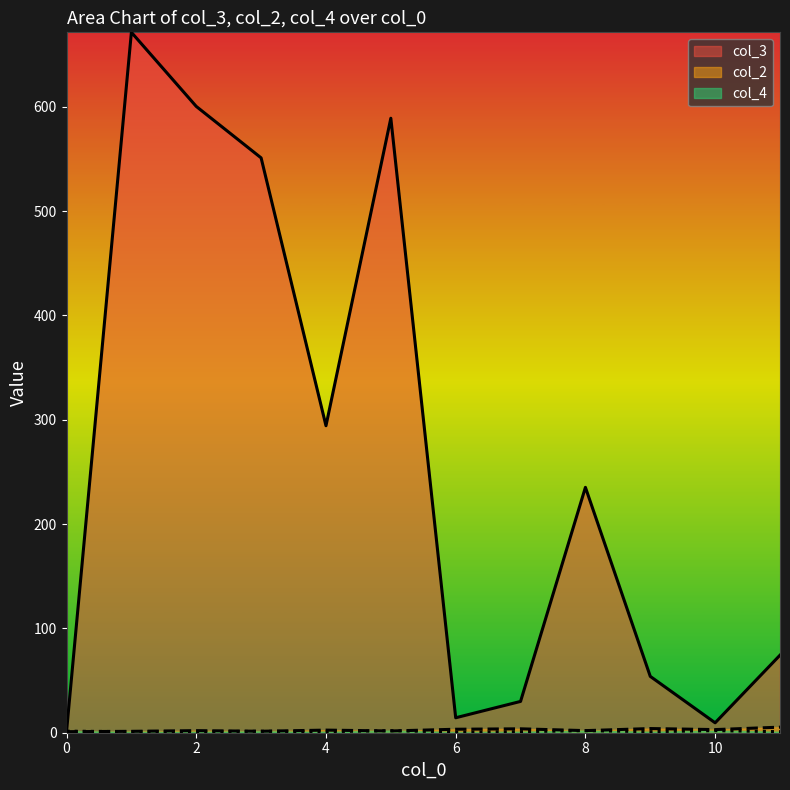

Is the value of col_4 at 0 greater than the value of col_3 at 8?

No